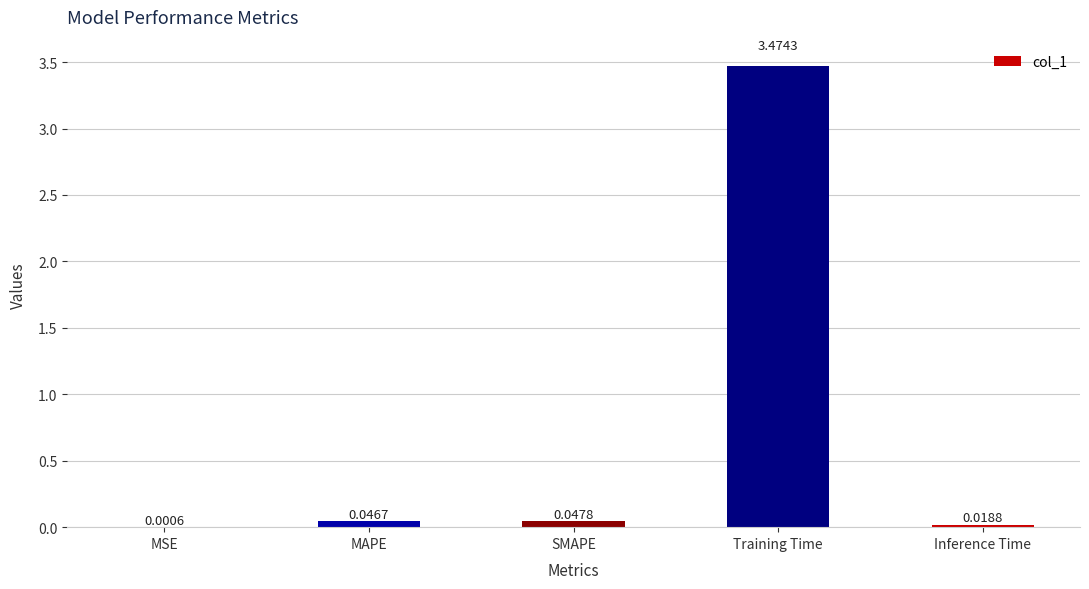

Between SMAPE and Inference Time, which is larger?

SMAPE